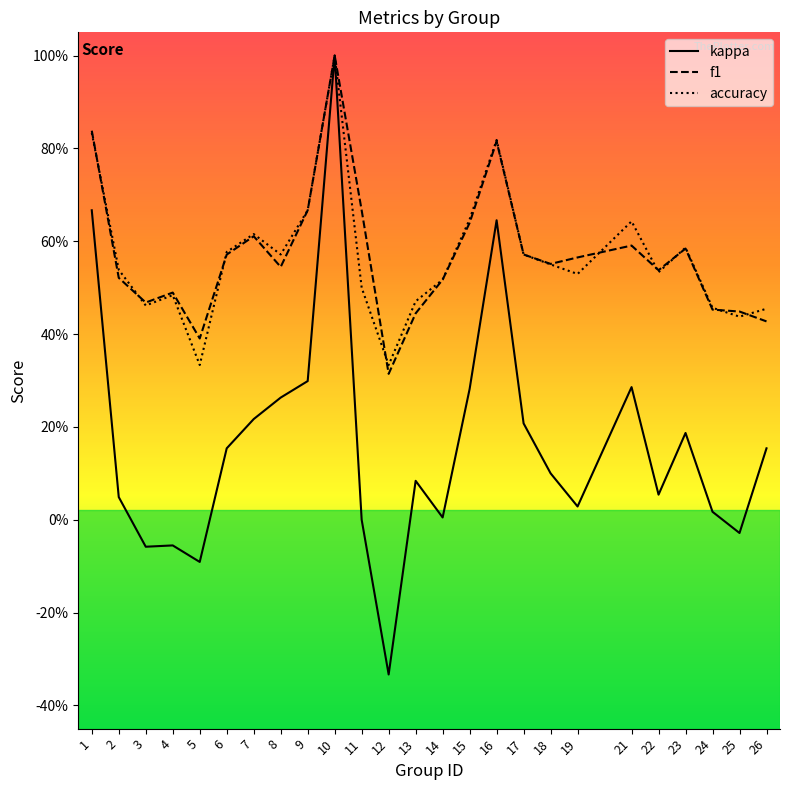

Is it true that kappa equals 0.6 at 16?

True